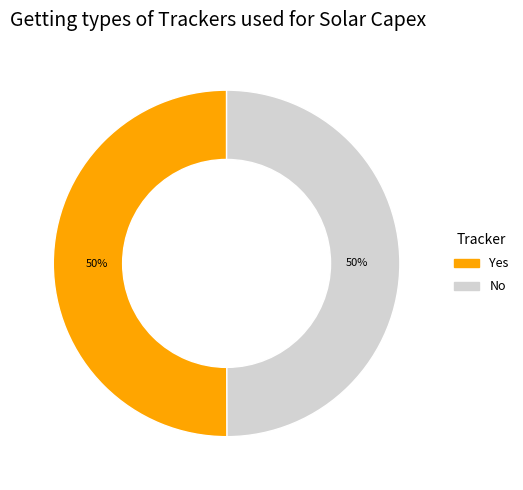

What is the ratio of the value at Yes to the value at No?

1.0